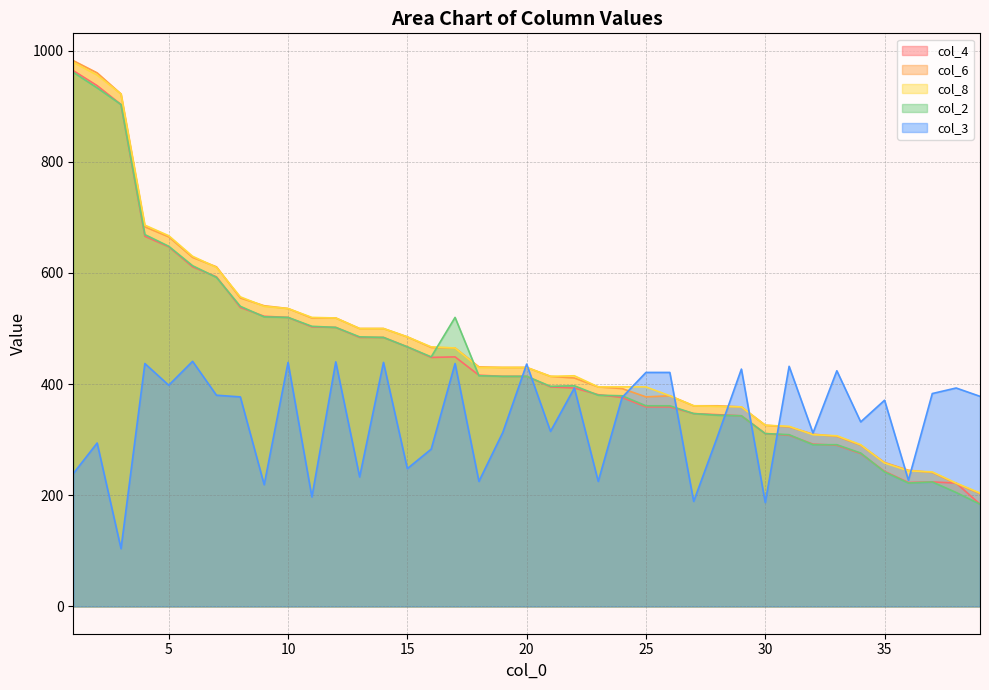

The value of col_2 at 38 is 205. True or false?

True